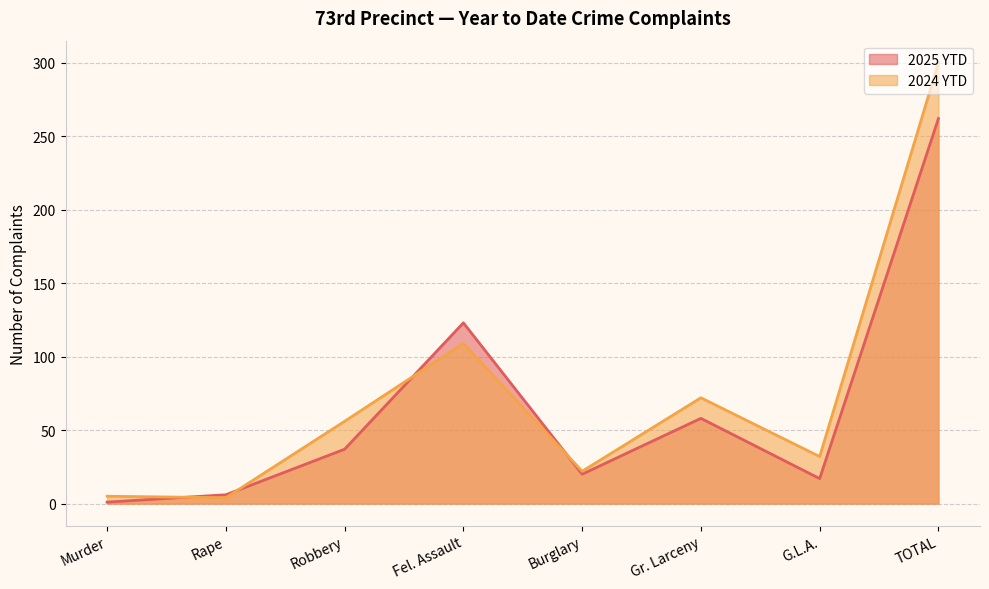

Between Murder and Burglary, which series saw the biggest shift?

2025 YTD